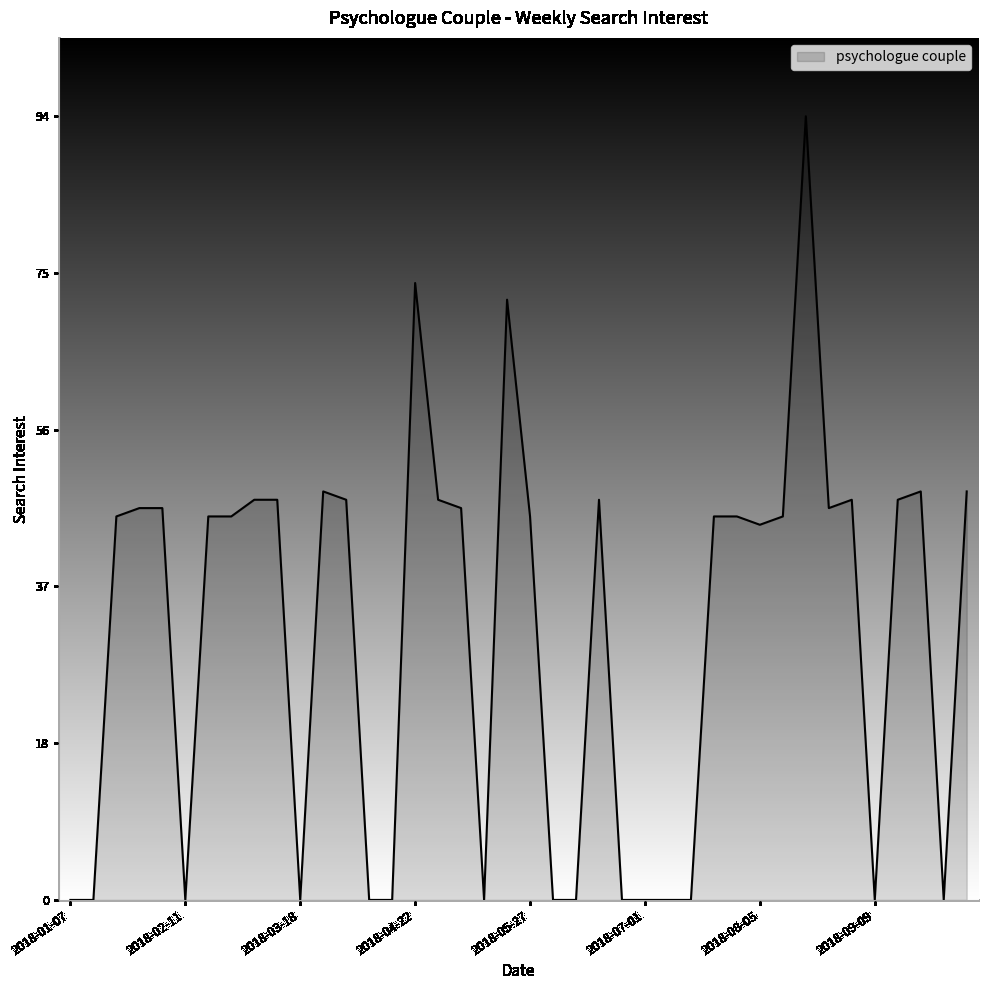

What is the difference between the maximum and second lowest values?

94